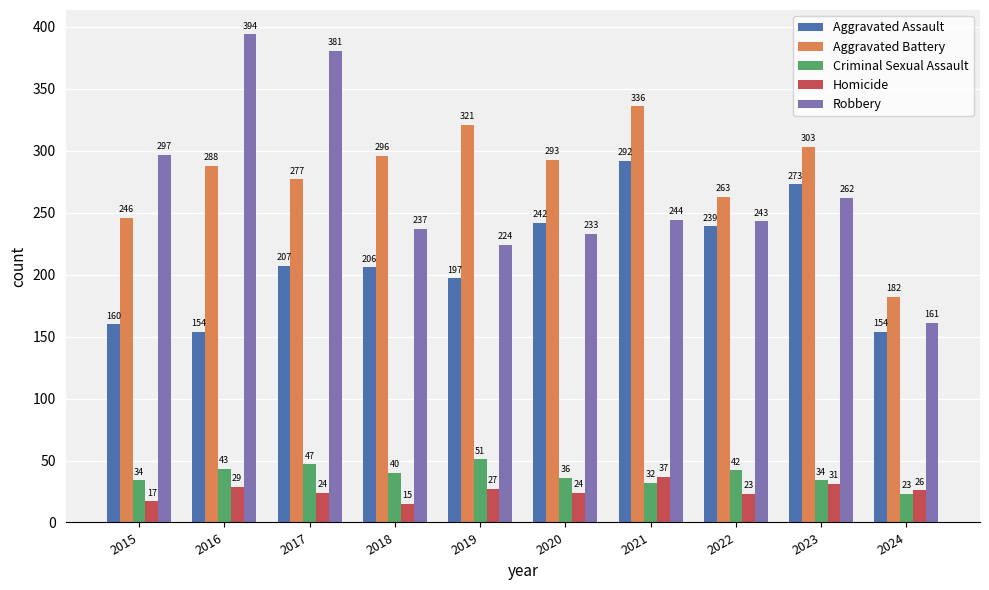

Where is Aggravated Battery nearest to the value 259?

2022